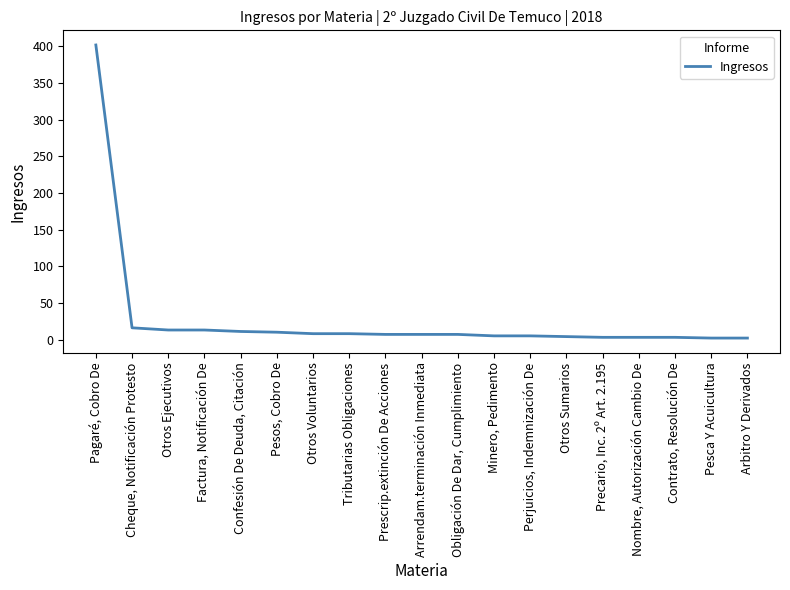

What is the minimum value shown in the chart?

2